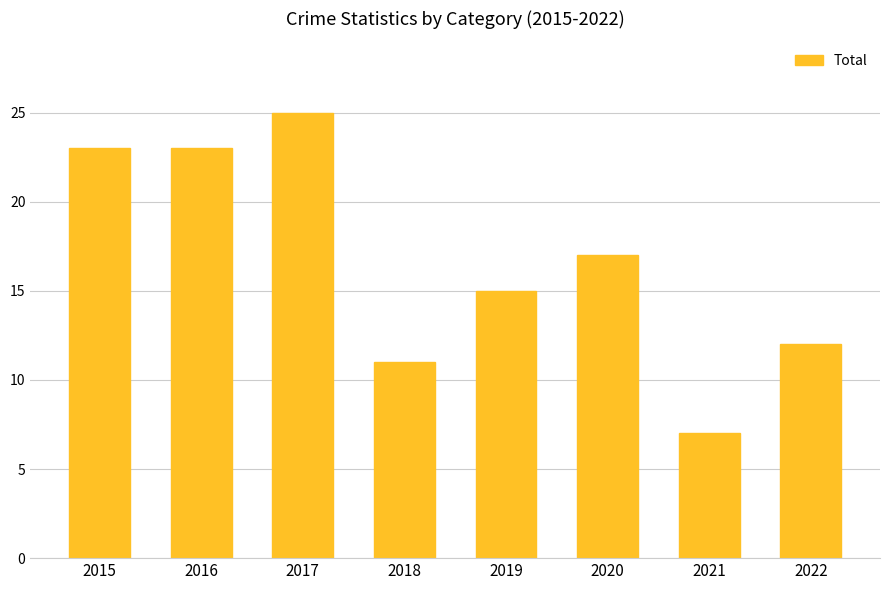

What is the smallest value displayed?

7